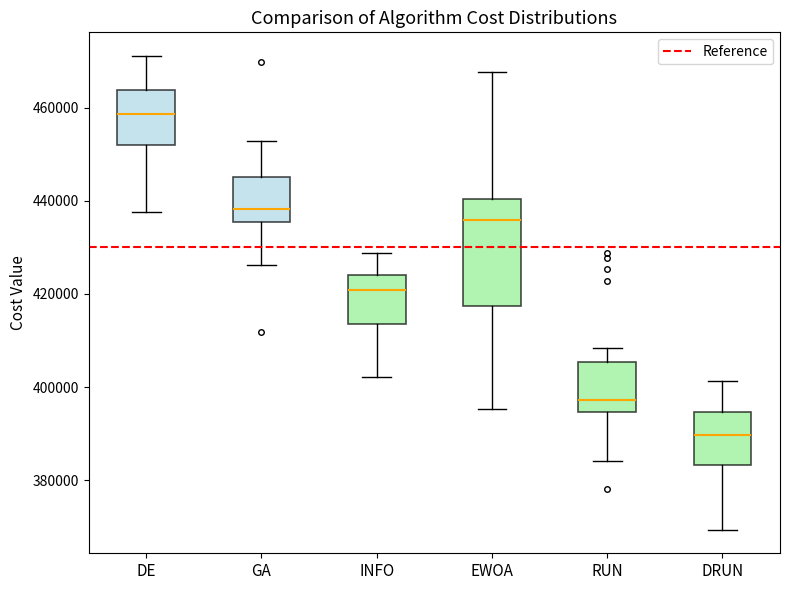

Which box's median line is the lowest?

DRUN